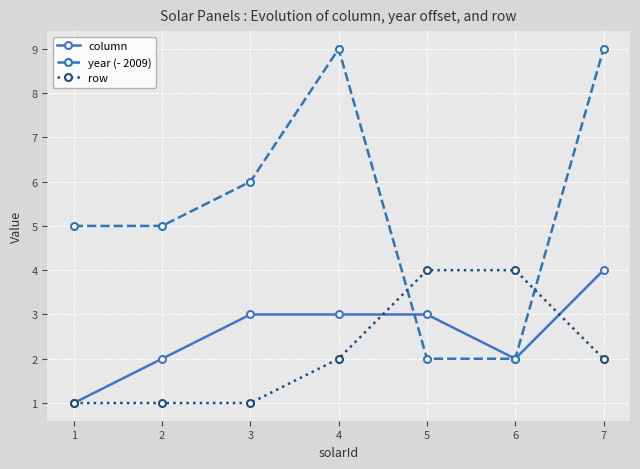

What is the value of the year (- 2009) point at the 7th from the left?

9